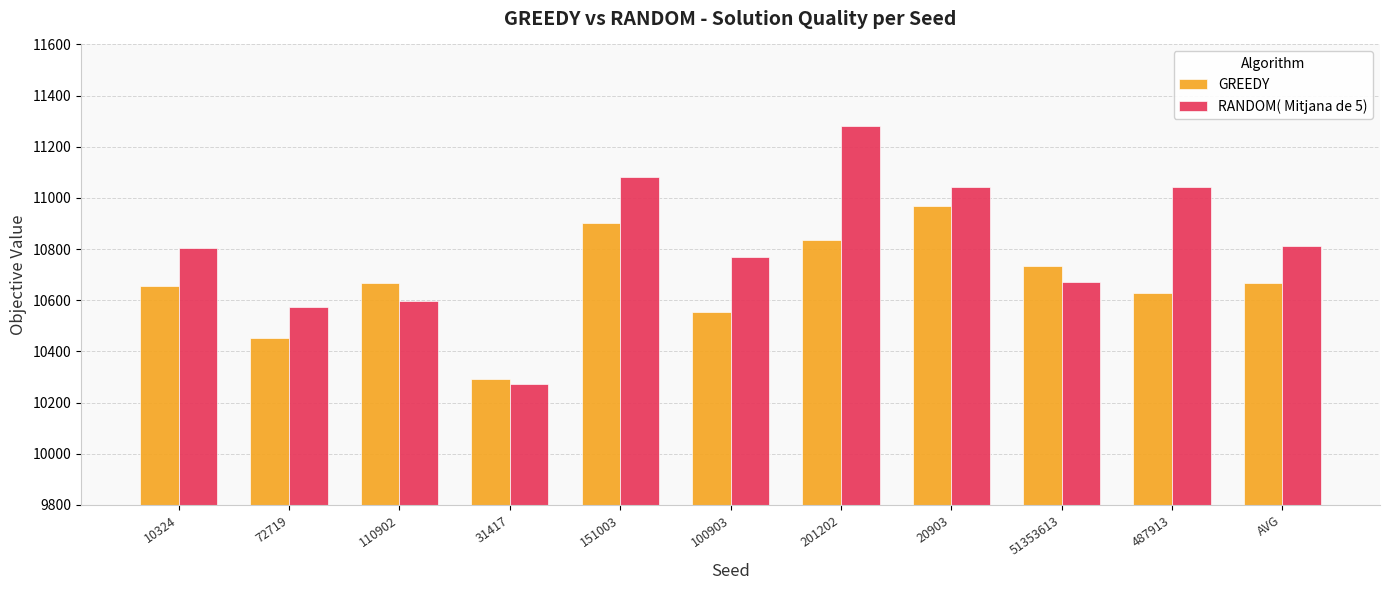

Rank the series by their maximum value, from highest to lowest.

RANDOM( Mitjana de 5), GREEDY